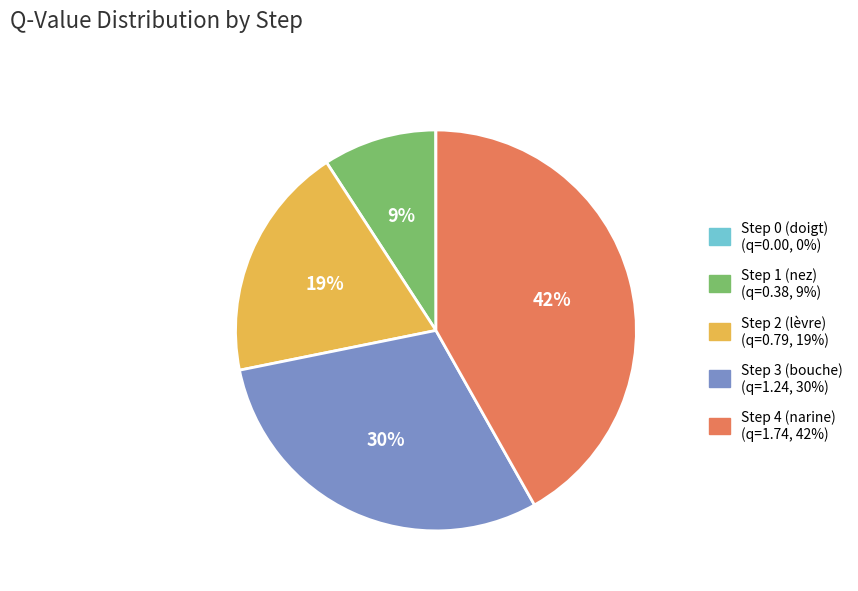

Does any single category account for the majority?

No